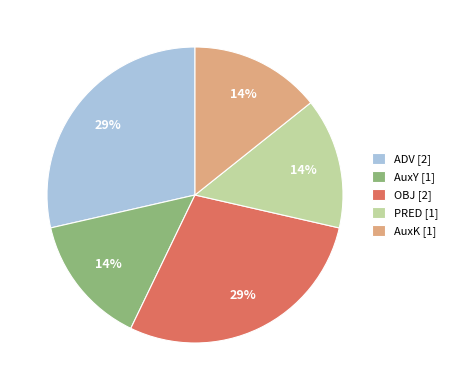

The AuxY slice represents 24% of the pie. True or false?

False